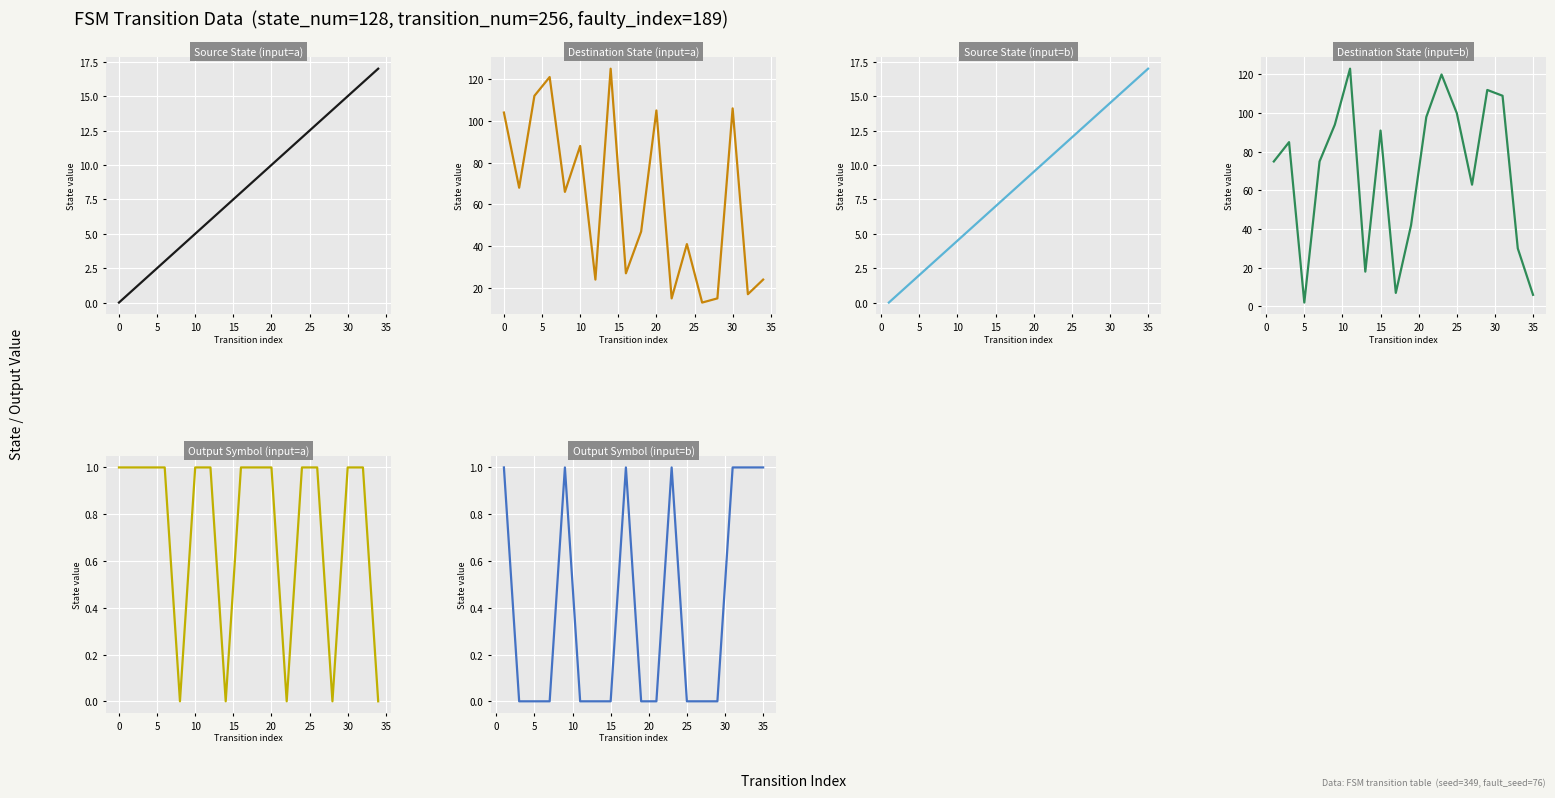

How many interior local valleys does the Output Symbol (input=a) series have?

4